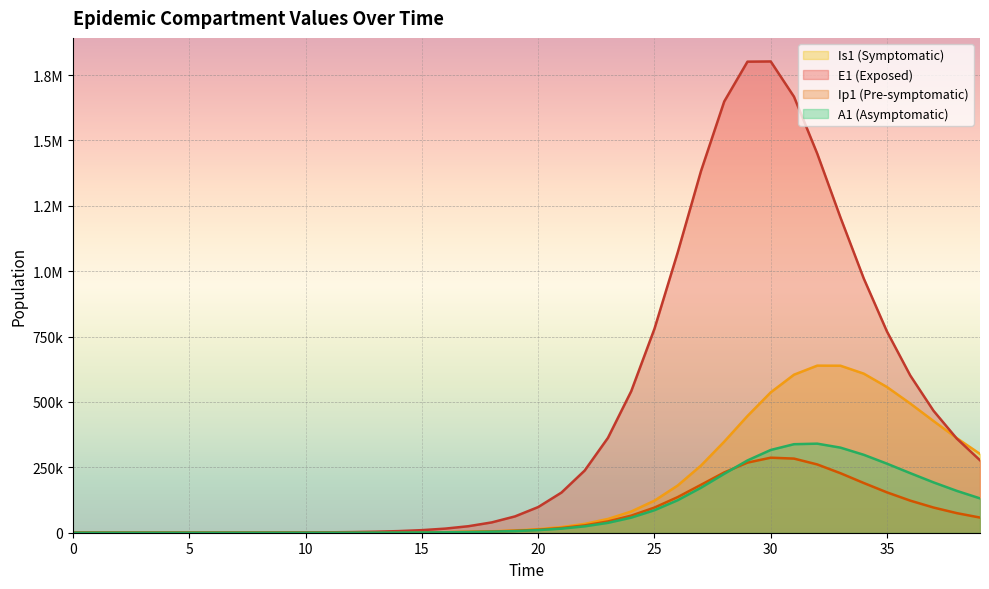

Reading left to right, transcribe all the data shown in this chart.

E1: 0.0	6.4	13.2	23.4	40.6	70.1	120.8	208.4	359.3	601.9	966.8	1541.2	2453.1	3902.9	6207.6	9869.3	15680.7	24888.8	39440.6	62341.2	98142.9	153531.5	237824.4	362847.8	541035.4	779951.0	1072034.7	1382793.5	1649146.4	1801478.7	1802272.6	1667471.4	1449863.1	1205400.3	972414.4	769411.1	601404.8	466493.0	360087.7	277079.3
Ip1: 0.0	0.5	1.4	2.7	4.9	8.5	14.7	25.4	43.8	69.1	111.6	178.5	284.5	452.9	720.5	1145.8	1821.3	2892.6	4588.2	7263.6	11463.1	18001.8	28054.1	43203.3	65341.3	96205.9	136305.5	183261.4	230488.8	268091.5	286934.8	283473.6	261158.2	227528.4	190150.8	154309.8	122740.2	96333.9	74946.0	57970.2
Is1: 5.0	4.1	4.1	5.1	7.5	11.9	19.8	33.6	57.5	87.6	134.6	212.0	336.5	535.0	851.1	1353.8	2152.8	3421.6	5433.9	8618.5	13641.7	21523.8	33790.1	52636.3	81024.2	122521.5	180549.1	256698.1	348267.3	446355.1	536723.1	604303.0	638955.8	638628.2	608403.5	557133.6	494126.5	427150.7	361746.5	301339.0
A1: 0.0	0.3	1.0	2.1	4.1	7.4	13.1	22.8	39.5	61.4	97.0	154.2	245.4	390.4	621.1	987.9	1570.5	2495.2	3960.2	6275.0	9917.0	15609.0	24411.5	37803.2	57669.0	86036.4	124329.1	172034.5	225250.2	276419.7	316463.3	338523.2	340606.3	325382.8	298028.4	264010.3	227809.9	192542.5	160078.8	131343.4